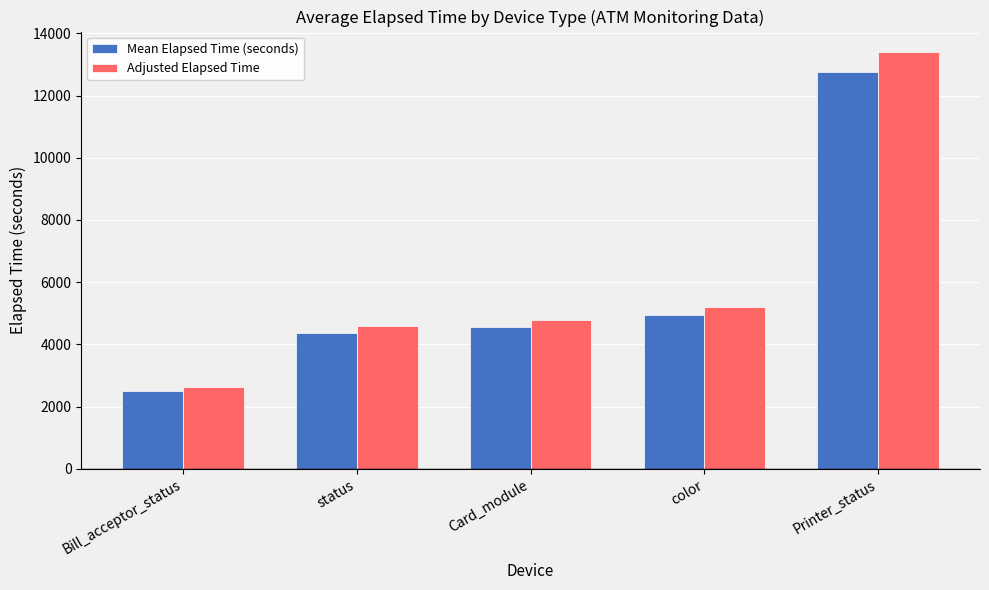

At which label does Mean Elapsed Time (seconds) reach its peak?

Printer_status